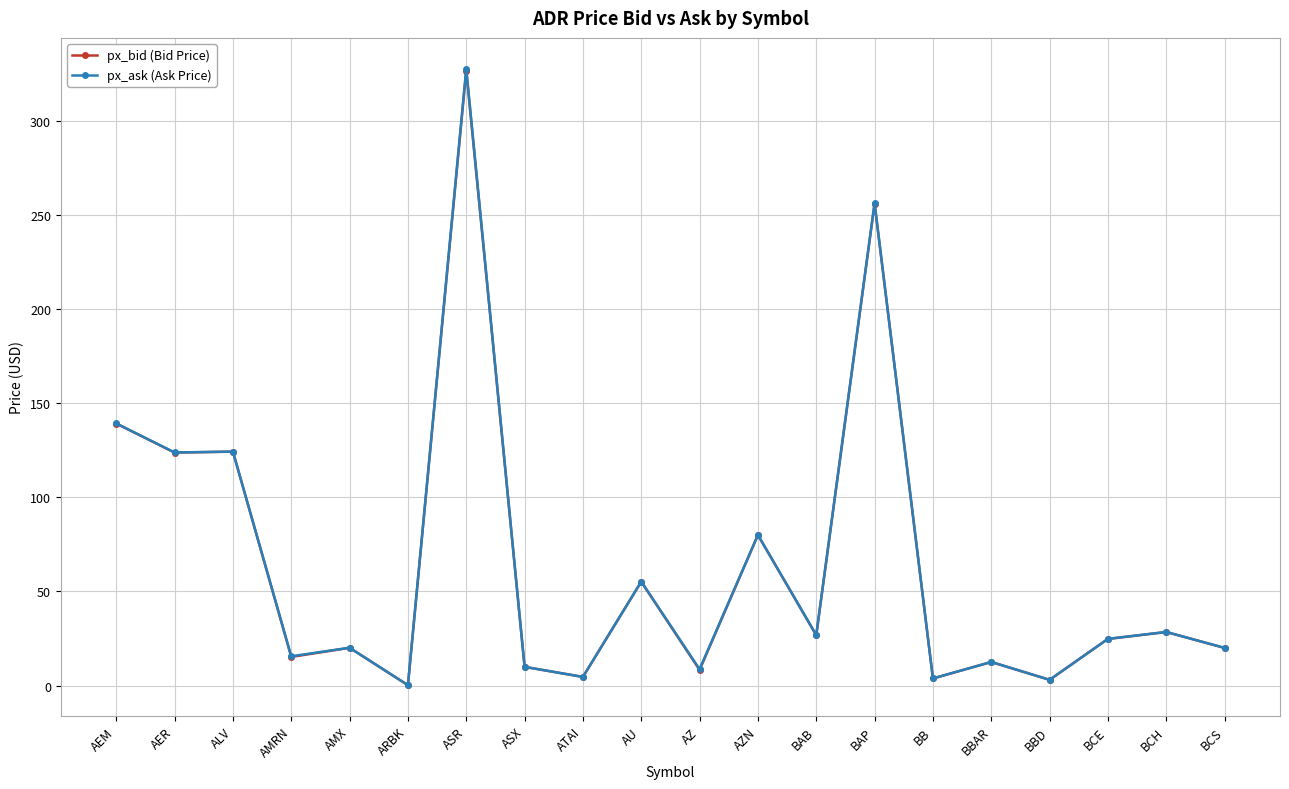

What is the label of the 20th point from the right?

AEM